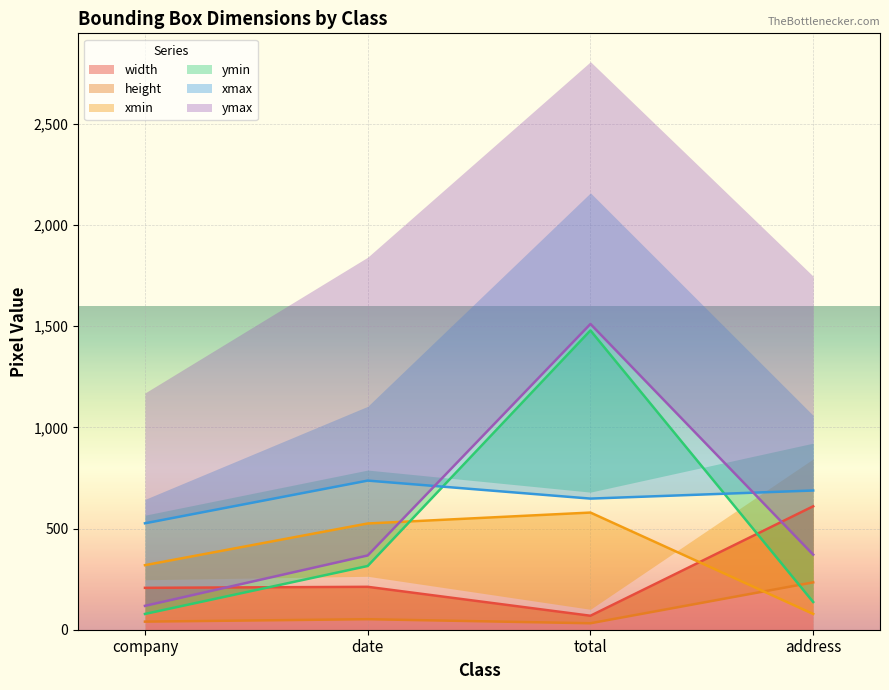

Which series has the largest range (max minus min)?

ymin